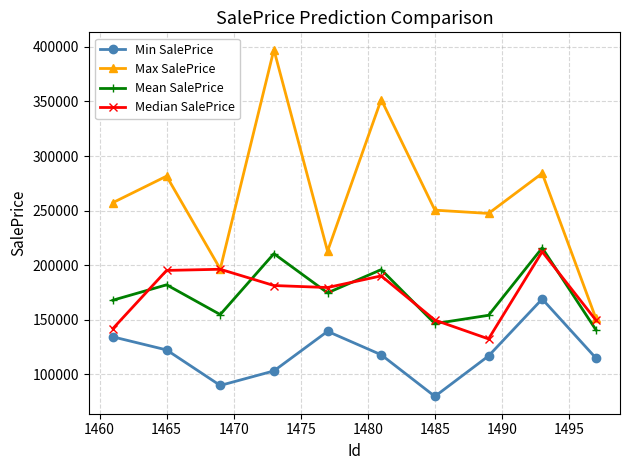

How many interior local valleys does the Mean SalePrice series have?

3